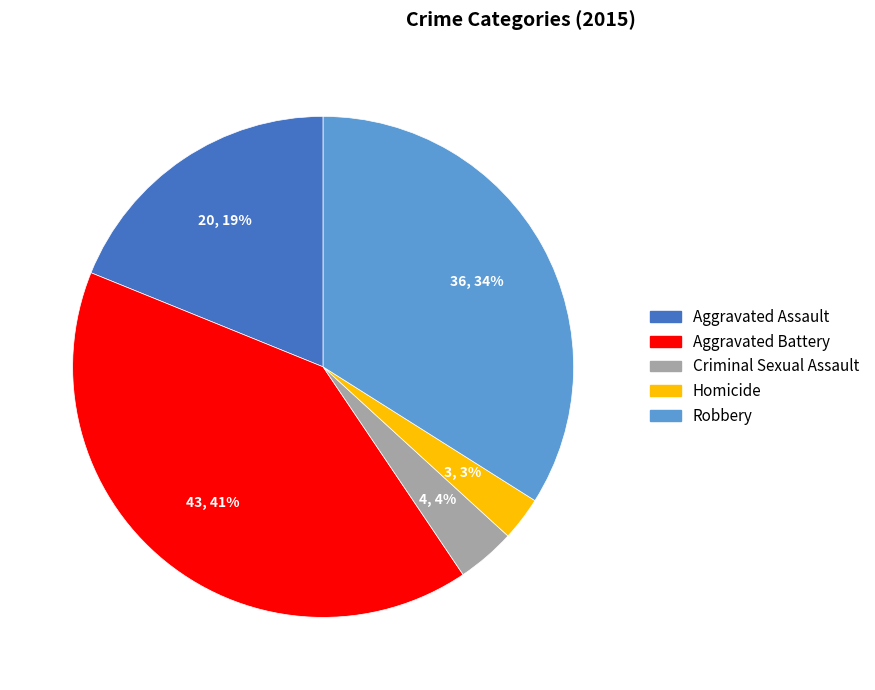

To the nearest percent, what is the average slice percentage?

20%